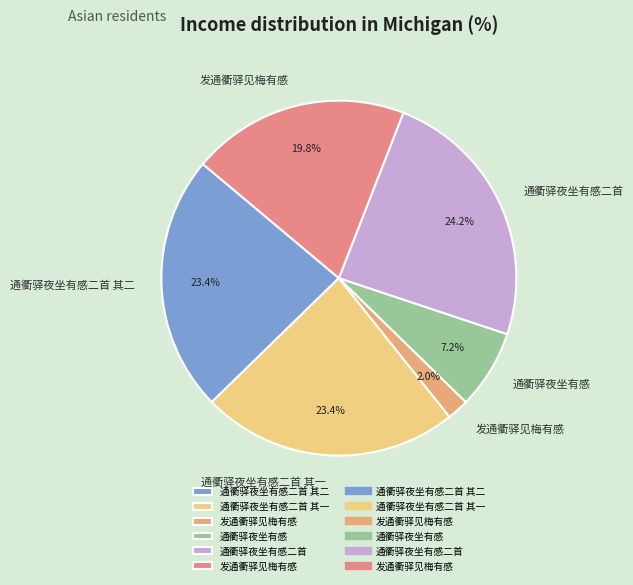

Which category has the biggest portion of the pie?

通衢驿夜坐有感二首